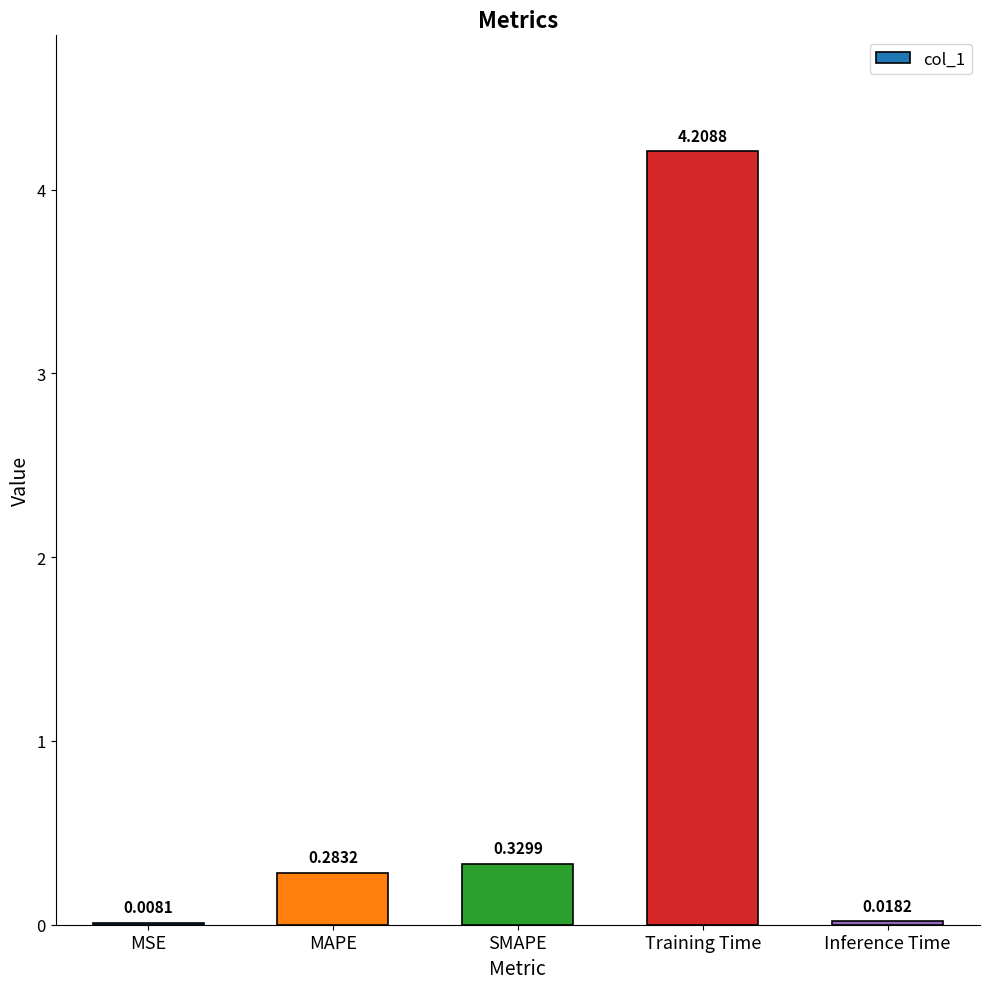

Which category has the highest value across all series?

Training Time